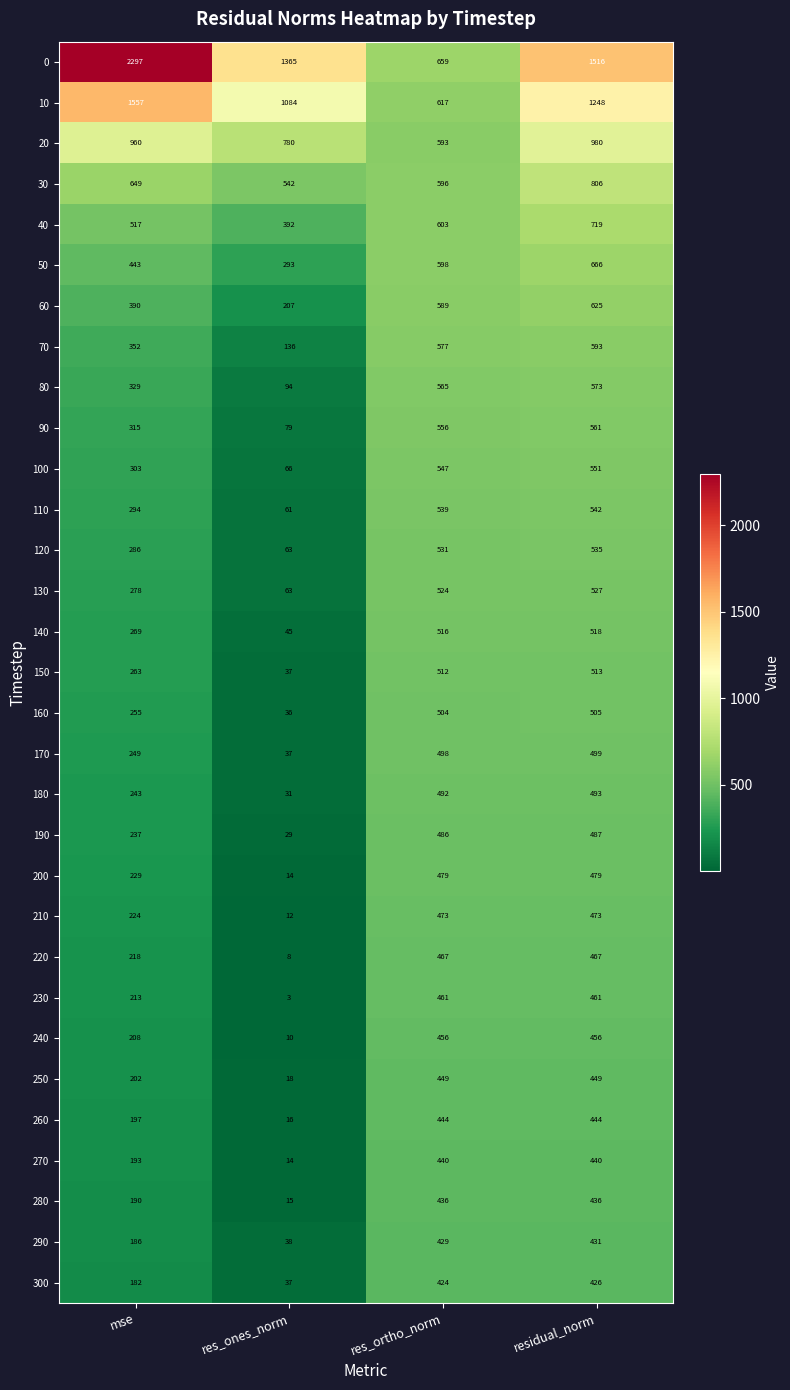

Which category has the highest value in the 290 series?

residual_norm